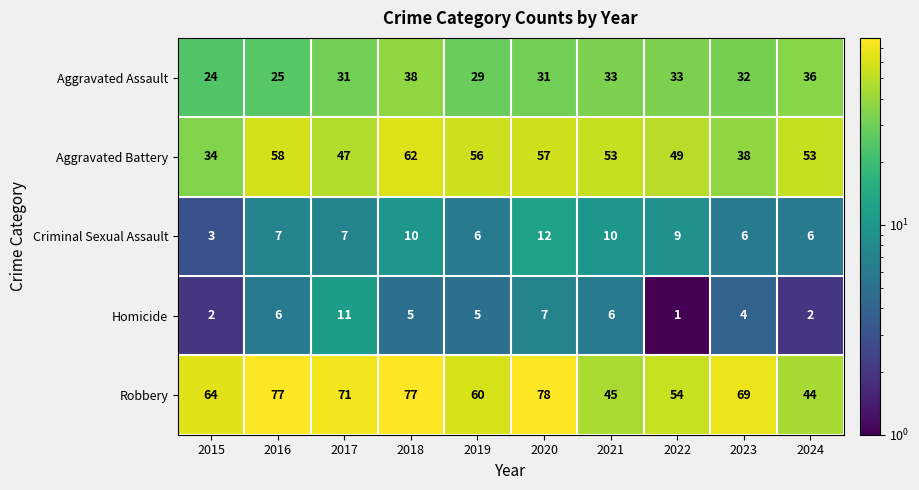

Where does the Robbery series first go above 69?

2016